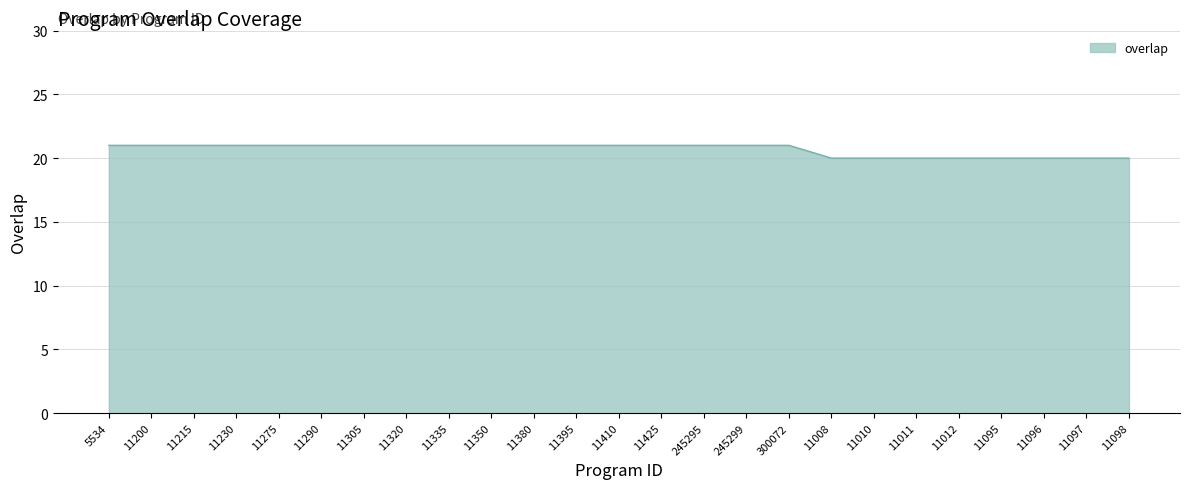

Which has a higher value, 11097 or 11305?

11305